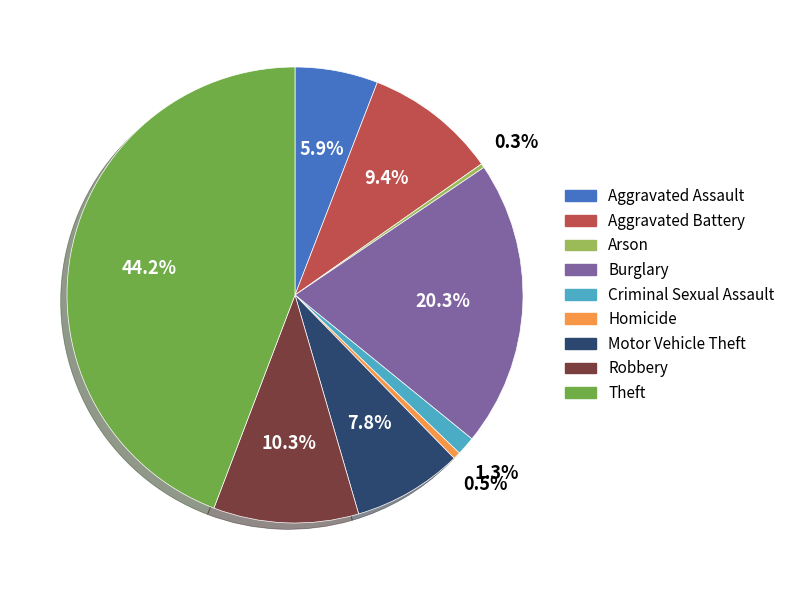

What percentage is the Aggravated Assault slice, to the nearest percent?

6%